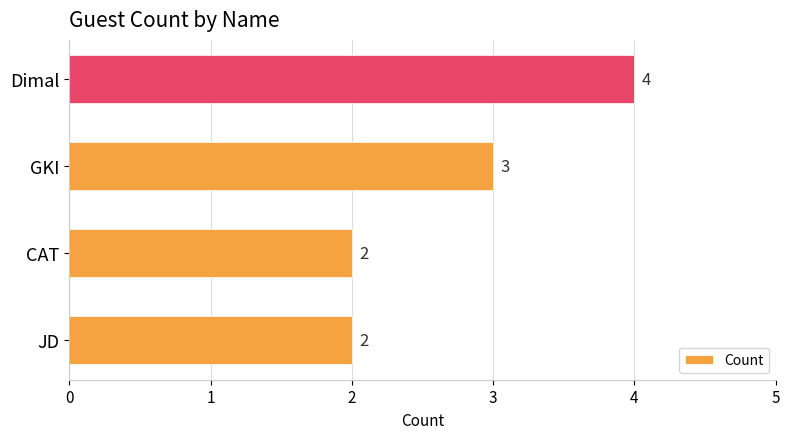

Where is the data nearest to the value 3?

GKI